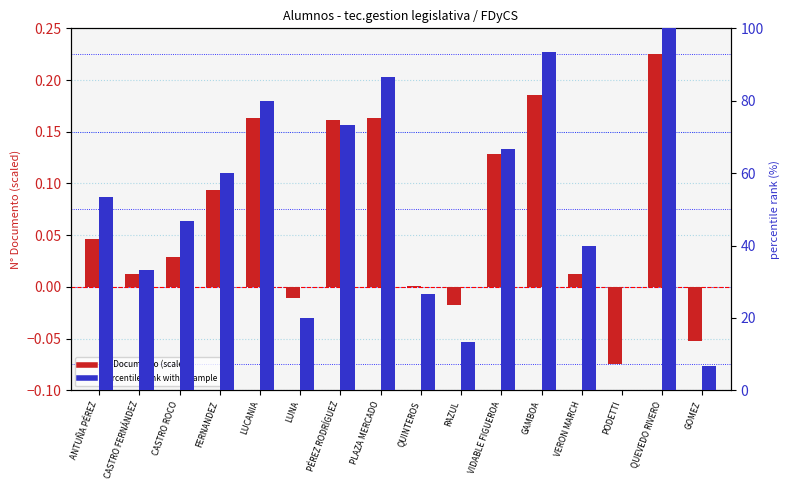

What is the sum of all N° Documento (normalized) values?

1.1